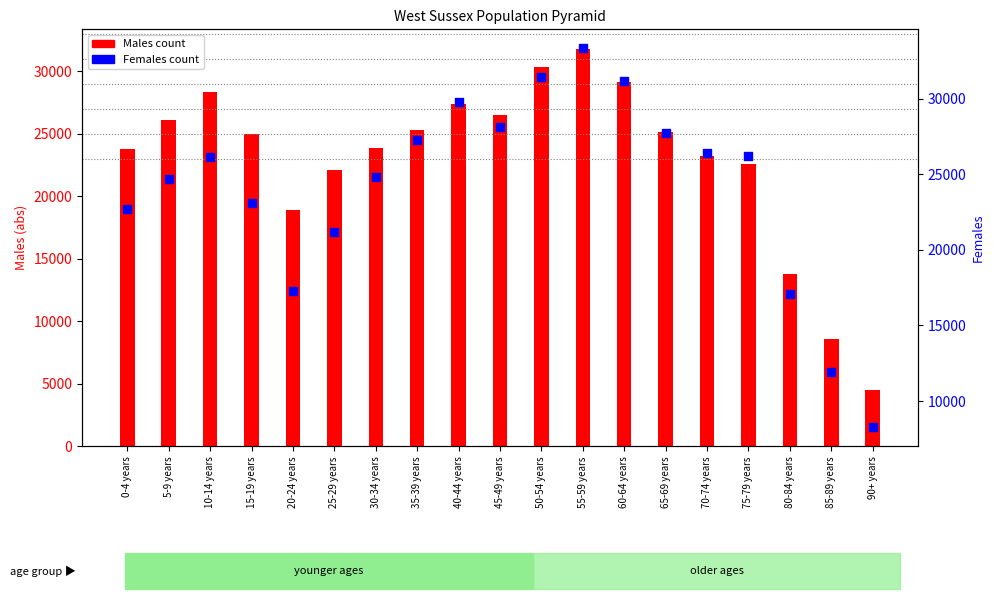

Which series reaches the maximum Y coordinate?

Females